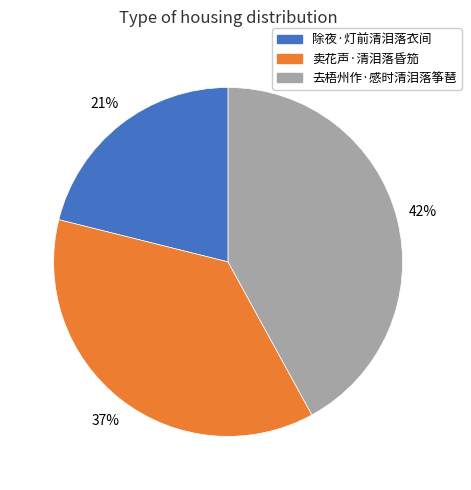

To the nearest percent, what is the difference between the largest and smallest slice percentages?

21%